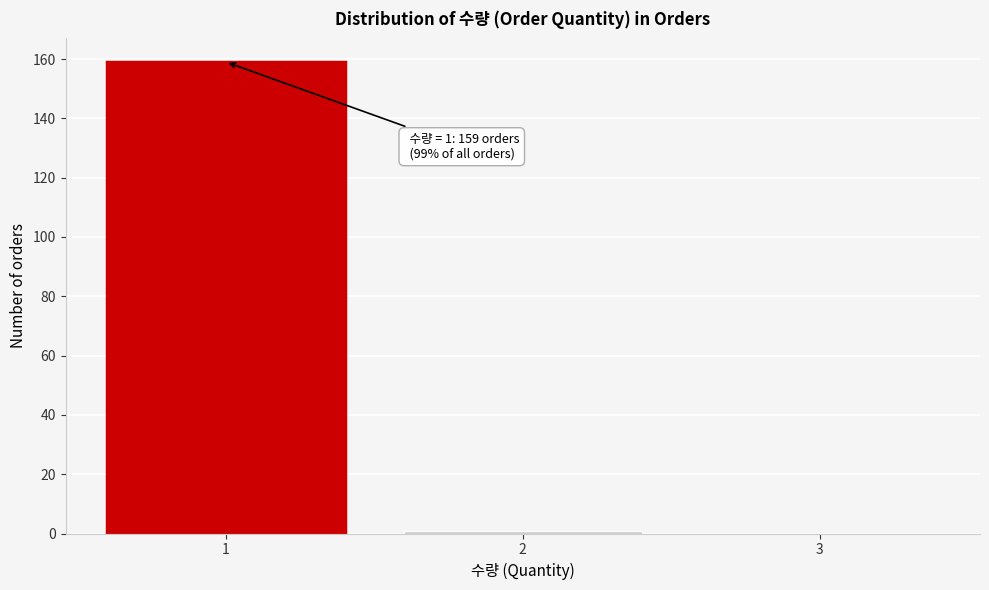

Over which range of the x-axis is the bar tallest?

0.5 to 1.5